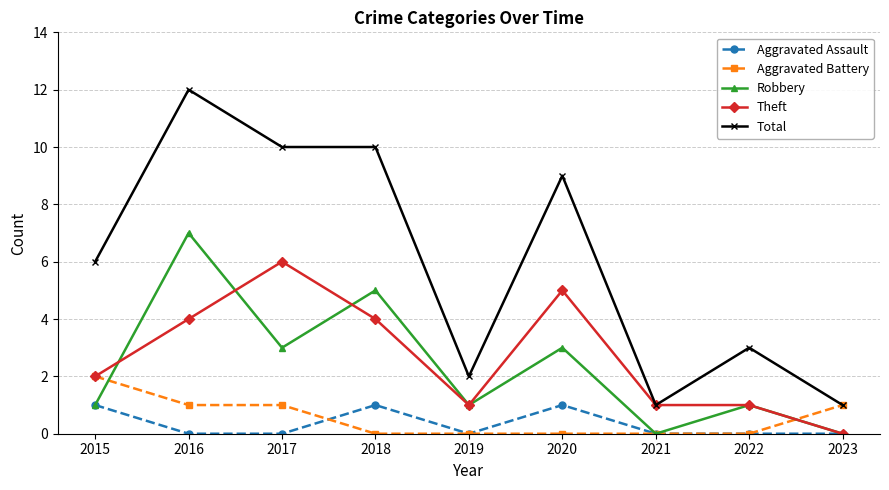

Reading left to right, what are all the values shown in this chart?

Aggravated Assault: 1	0	0	1	0	1	0	0	0
Aggravated Battery: 2	1	1	0	0	0	0	0	1
Robbery: 1	7	3	5	1	3	0	1	0
Theft: 2	4	6	4	1	5	1	1	0
Total: 6	12	10	10	2	9	1	3	1